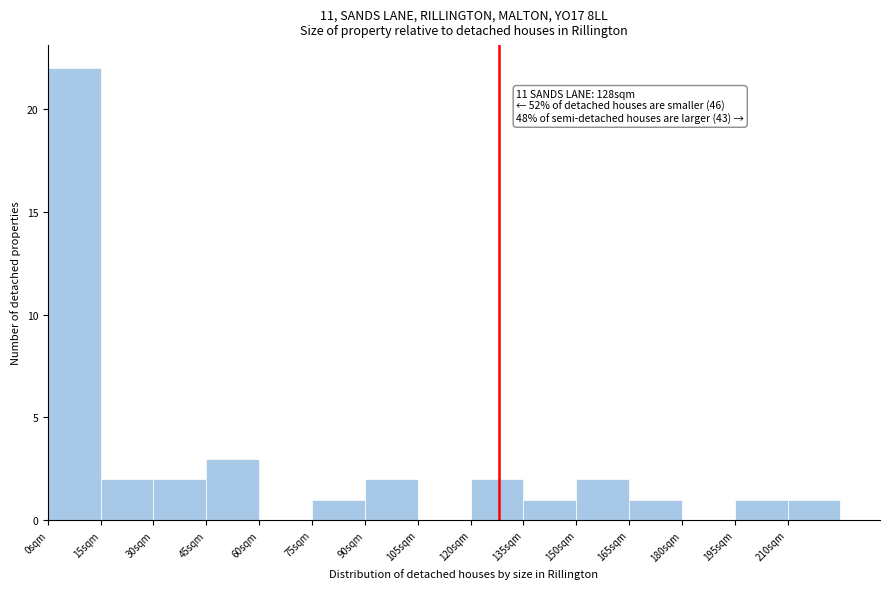

Which range on the x-axis has the tallest bar?

0 to 15